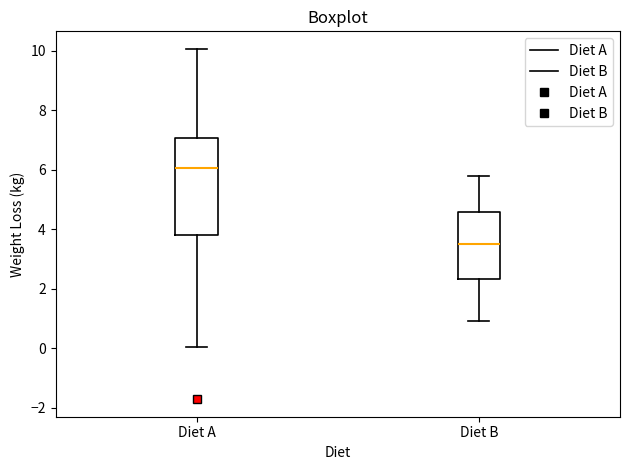

Reading left to right, read every box against the y-axis: the position of its median line, the range the box covers, and the ends of its whiskers. The values are not printed on the chart, so give them approximately, as read against the axis.

Diet A: median 6.0, box 3.8 to 7.0, whiskers 0.0 to 10.0
Diet B: median 3.6, box 2.4 to 4.6, whiskers 1.0 to 5.8